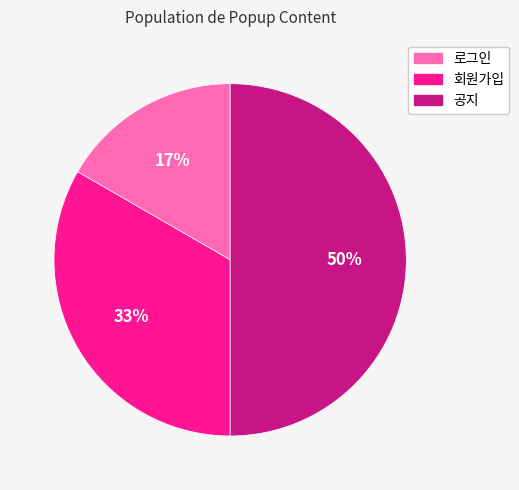

Does 회원가입 represent more than half of the total?

No